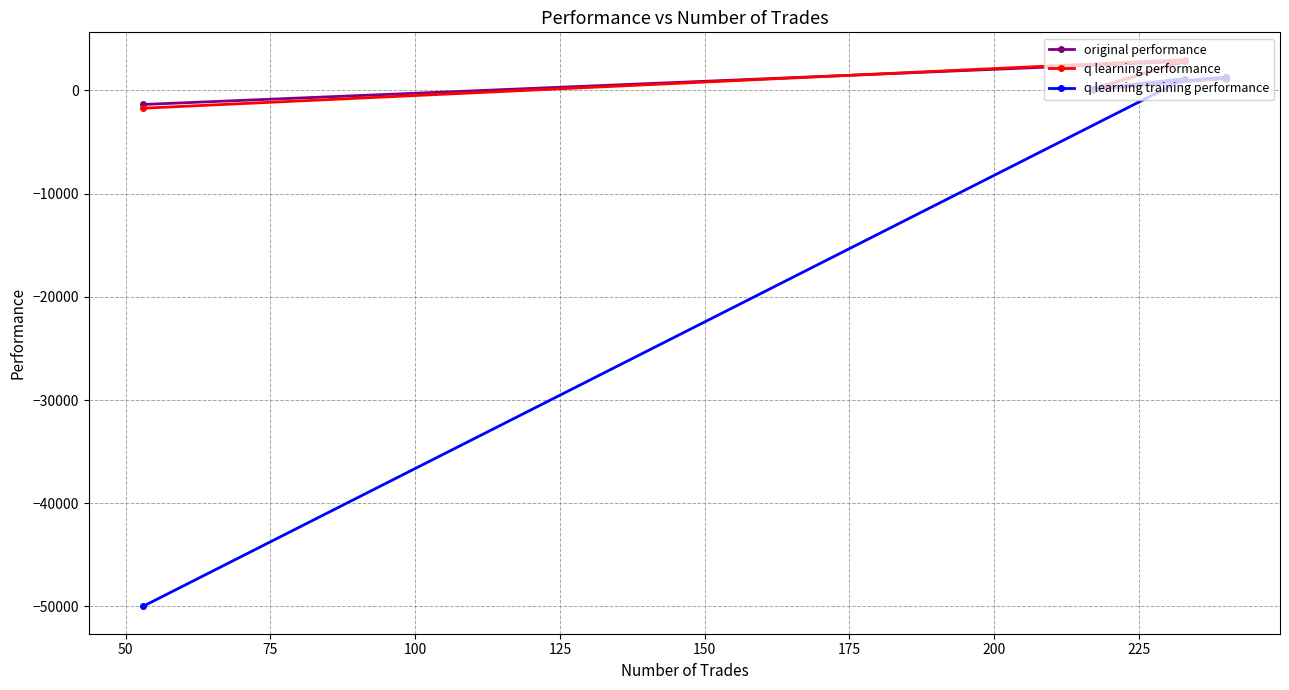

How many times do q learning performance and q learning training performance cross each other?

1